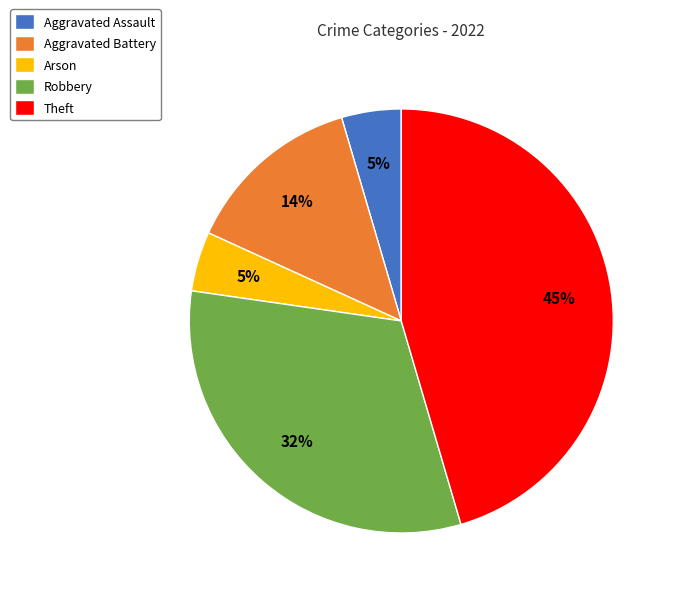

Is it true that Arson is 17% of the pie?

False